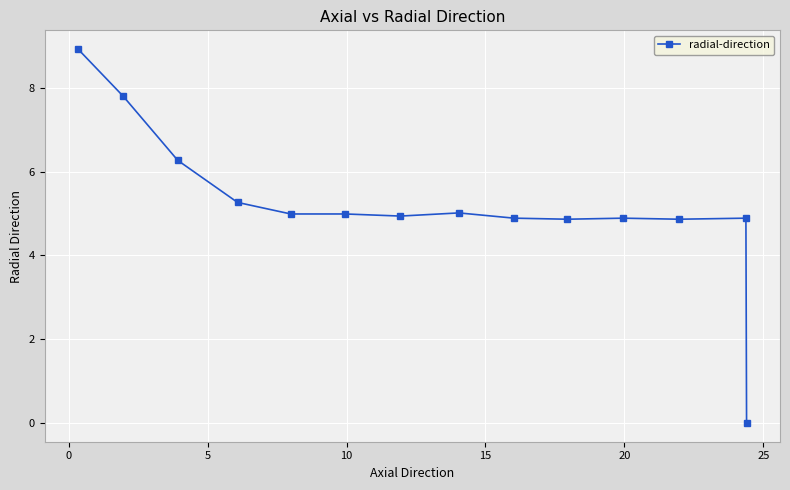

What is the greatest value displayed?

8.9